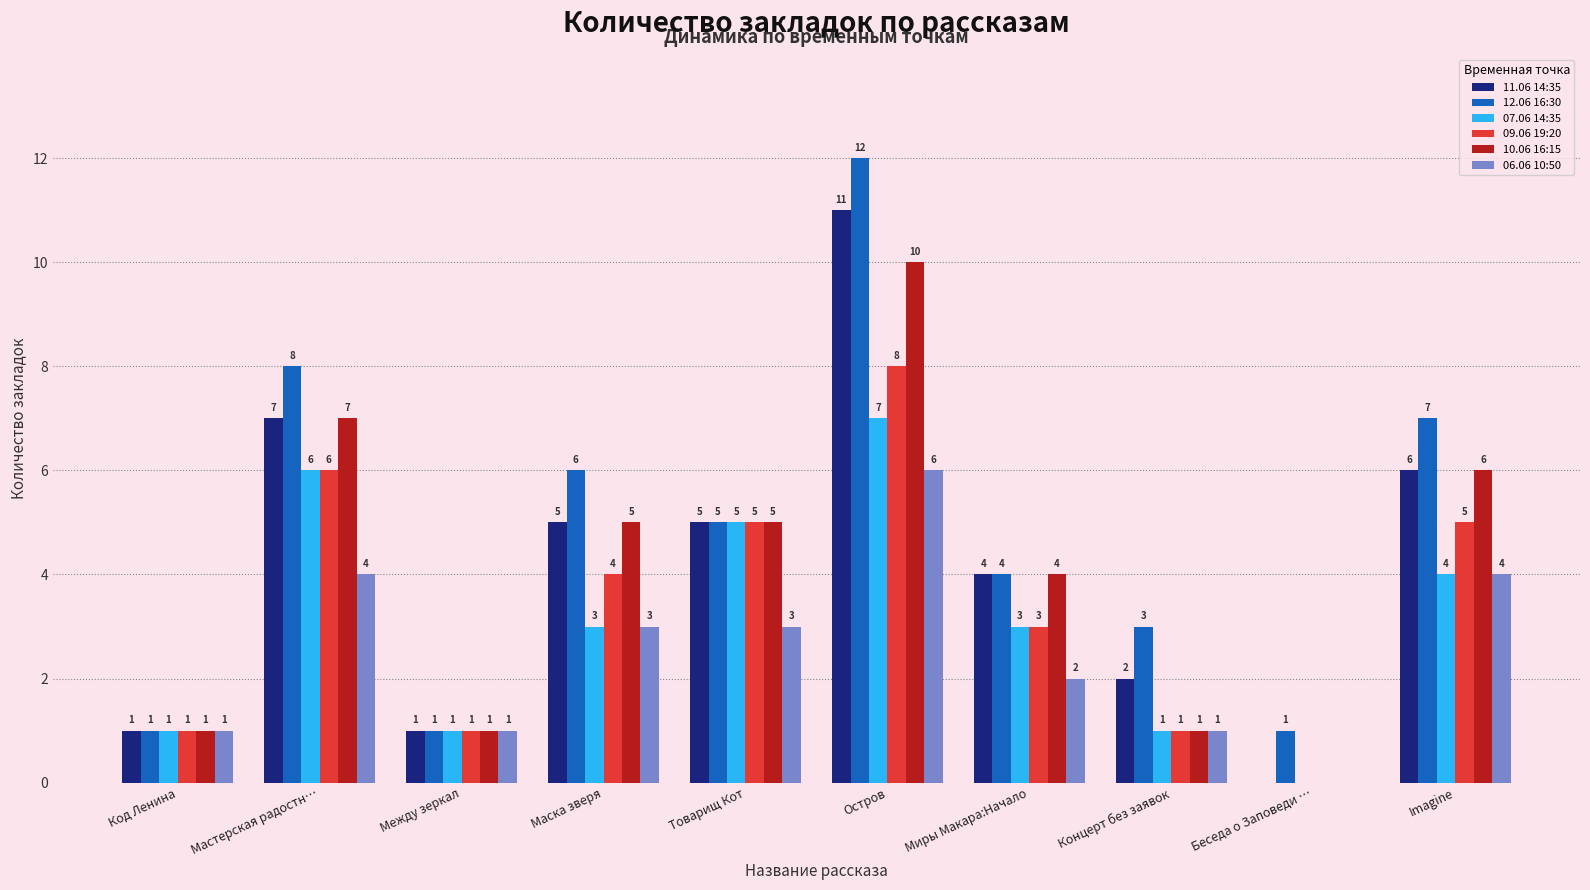

Which category has the highest value in the 06.06 10:50 series?

Остров